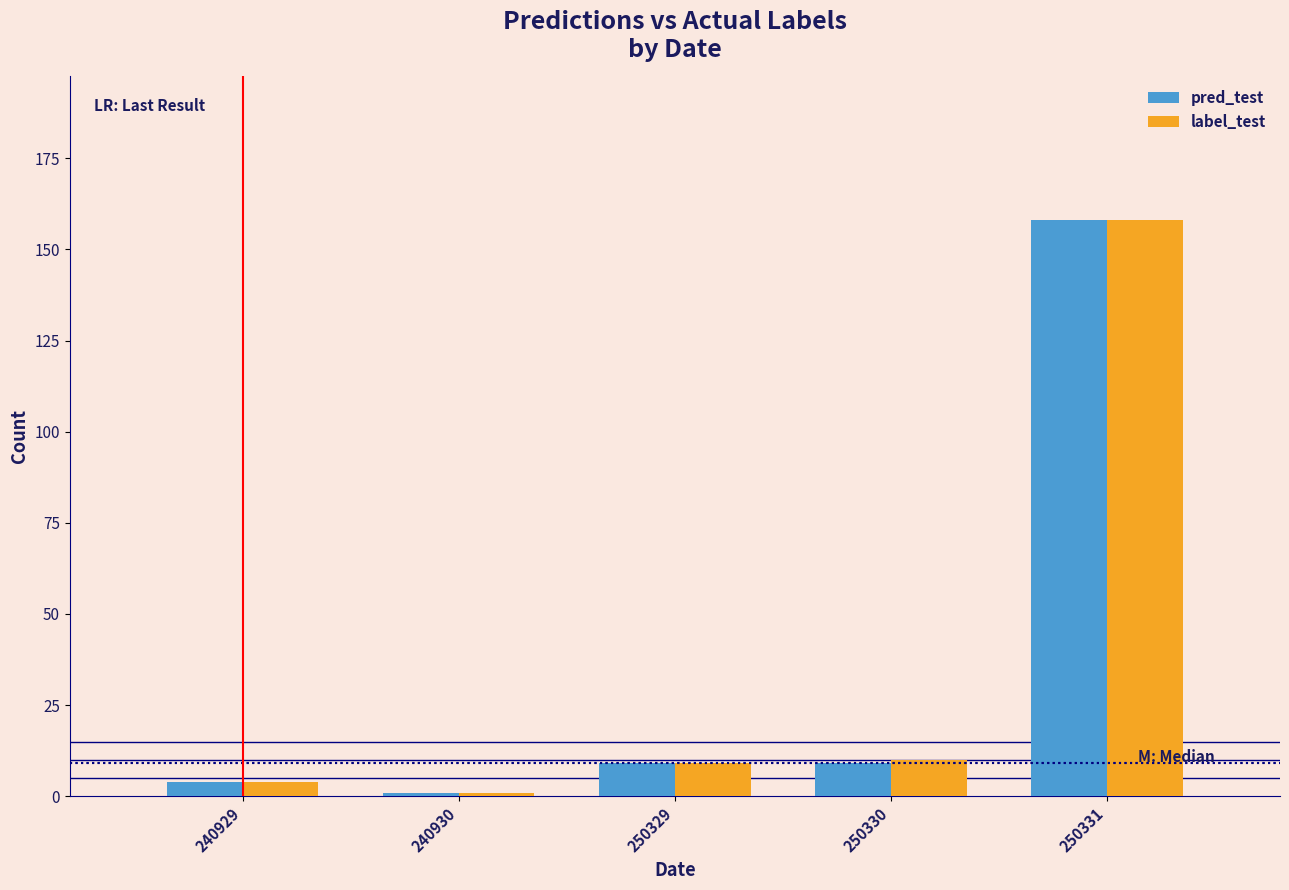

Reading left to right, transcribe all the data shown in this chart.

pred_test: 240929=4	240930=1	250329=9	250330=9	250331=158
label_test: 240929=4	240930=1	250329=9	250330=10	250331=158